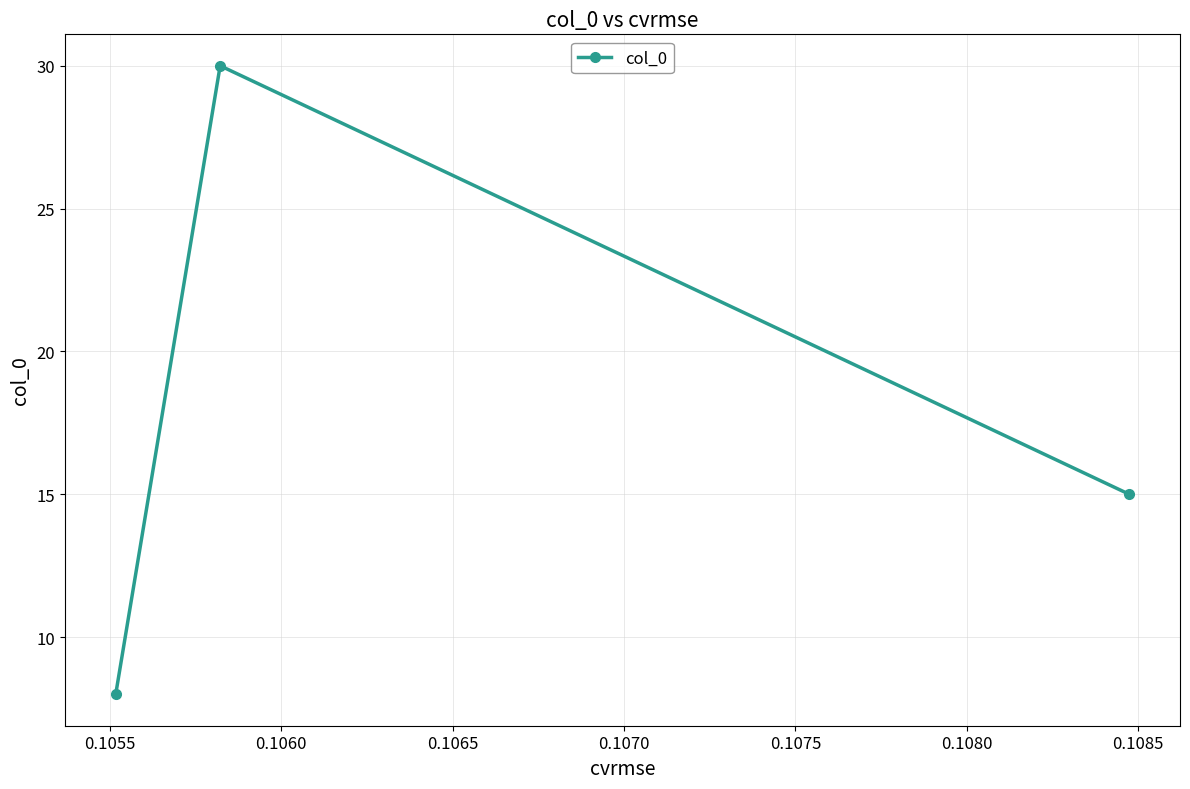

Reading right to left, extract all data points from this chart.

15	30	8